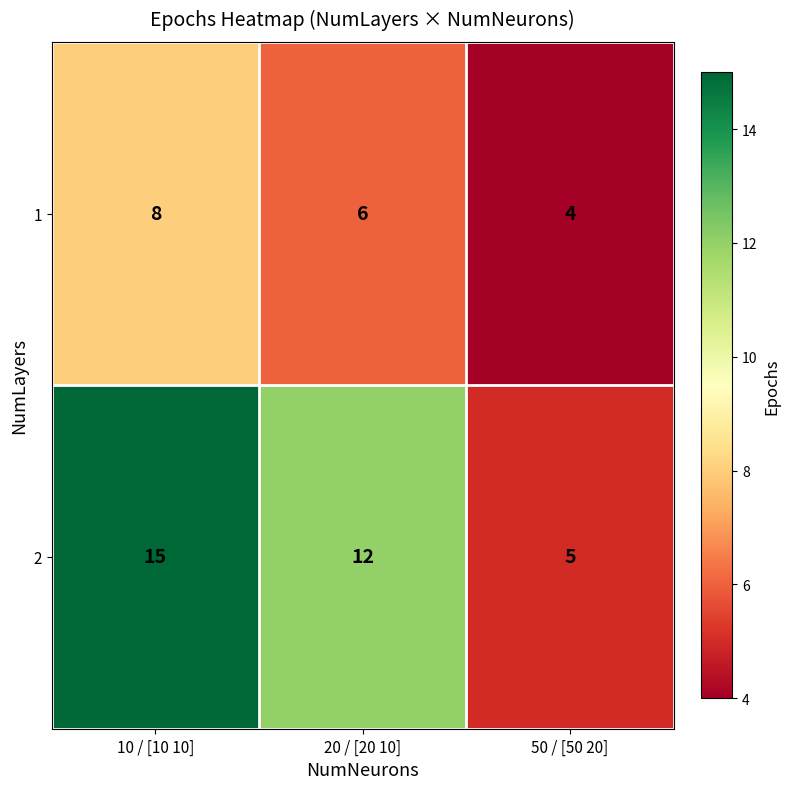

Which category has the highest value across all series?

10 / [10 10]